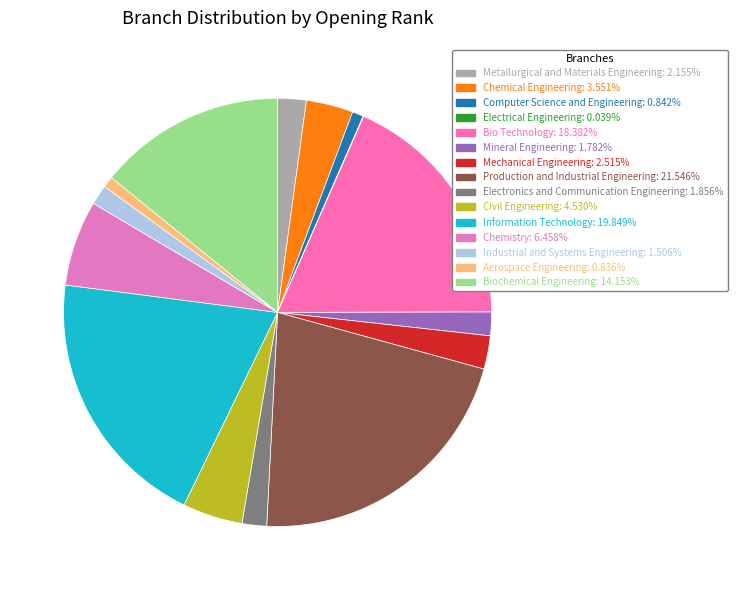

Does Metallurgical and Materials Engineering represent more than half of the total?

No